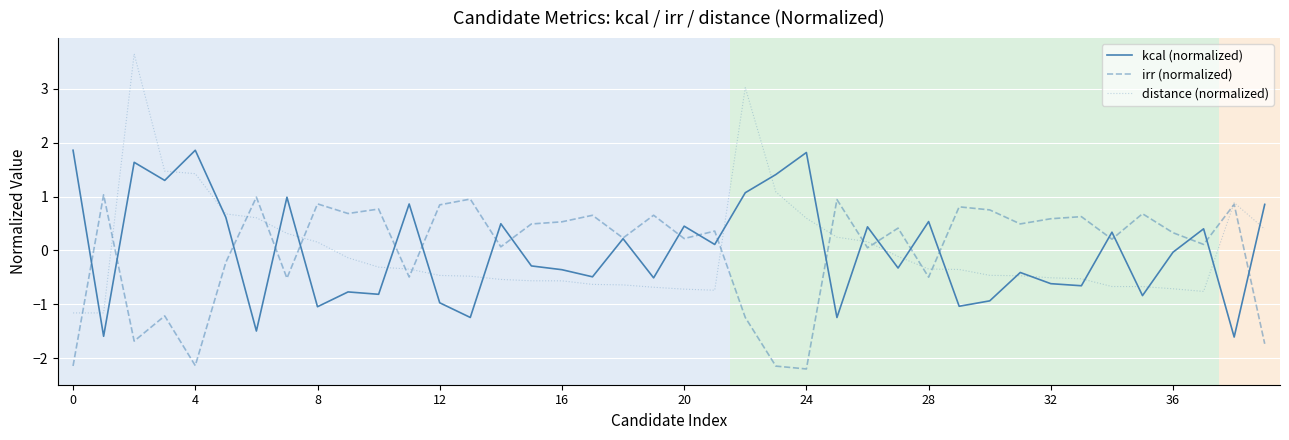

Which series has the largest range (max minus min)?

distance (normalized)